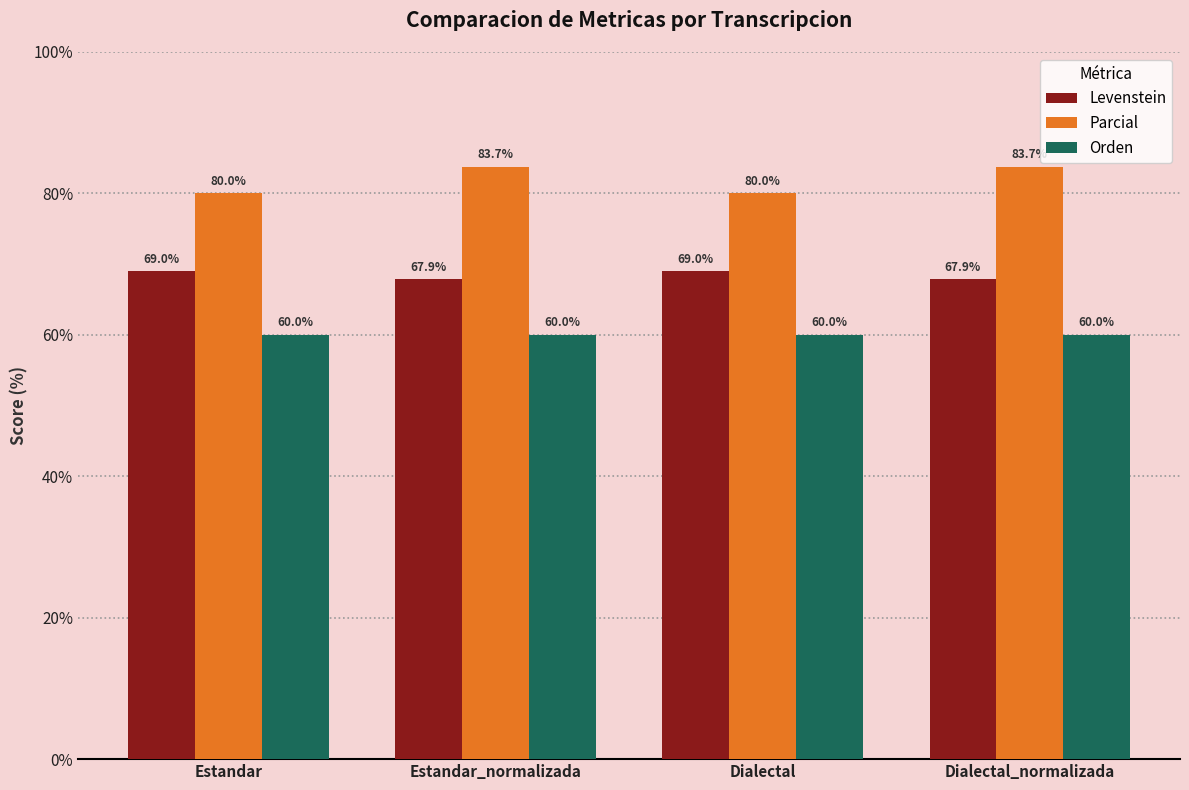

Is it true that Parcial equals 80.0 at Estandar?

True